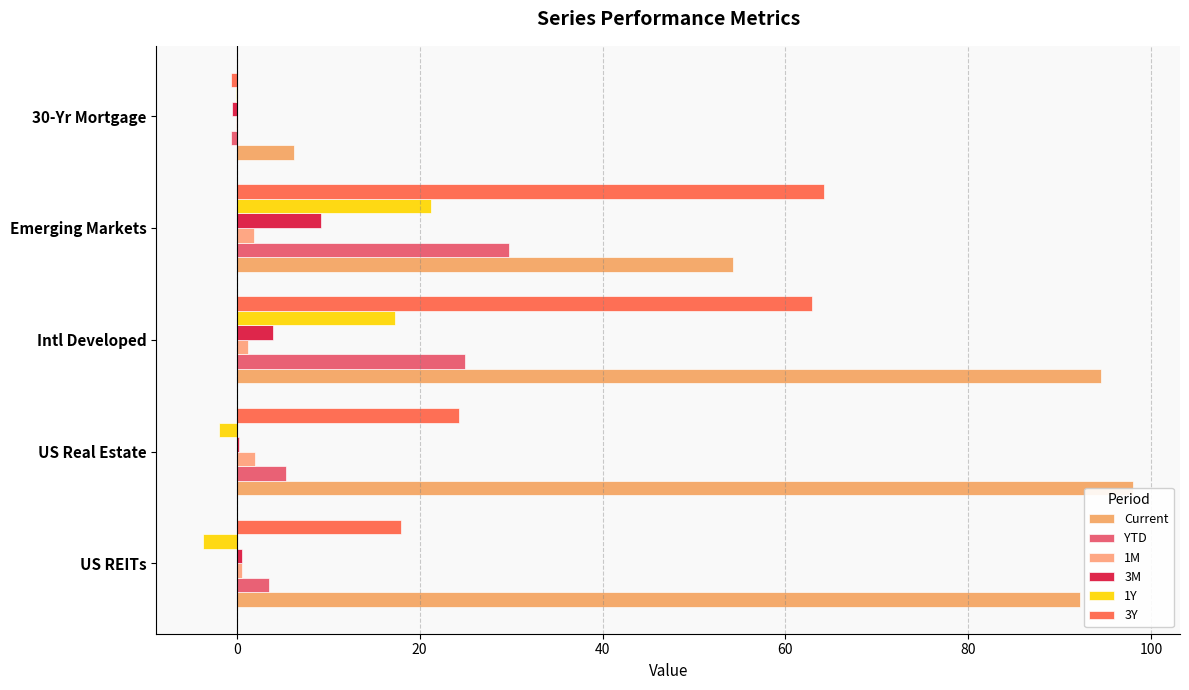

What is the greatest value displayed?

98.0